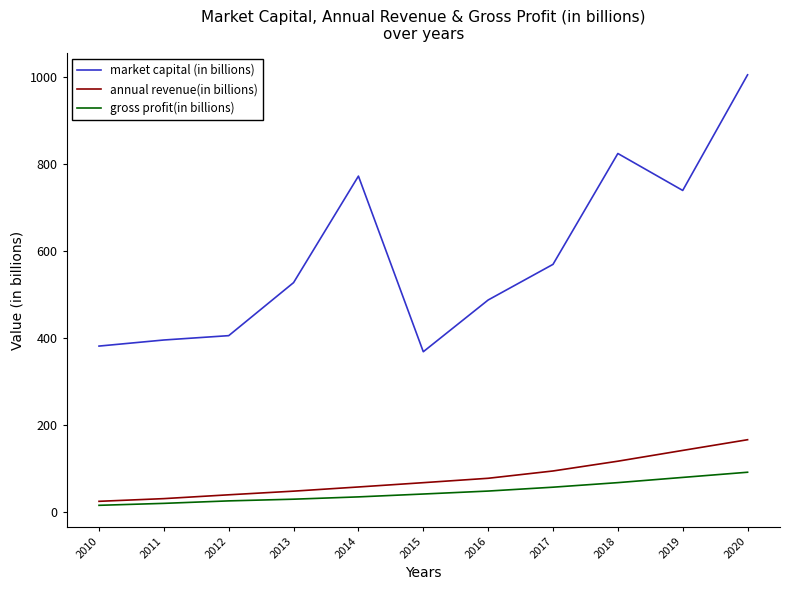

The annual revenue(in billions) series shows 28.7 at 2015. True or false?

False